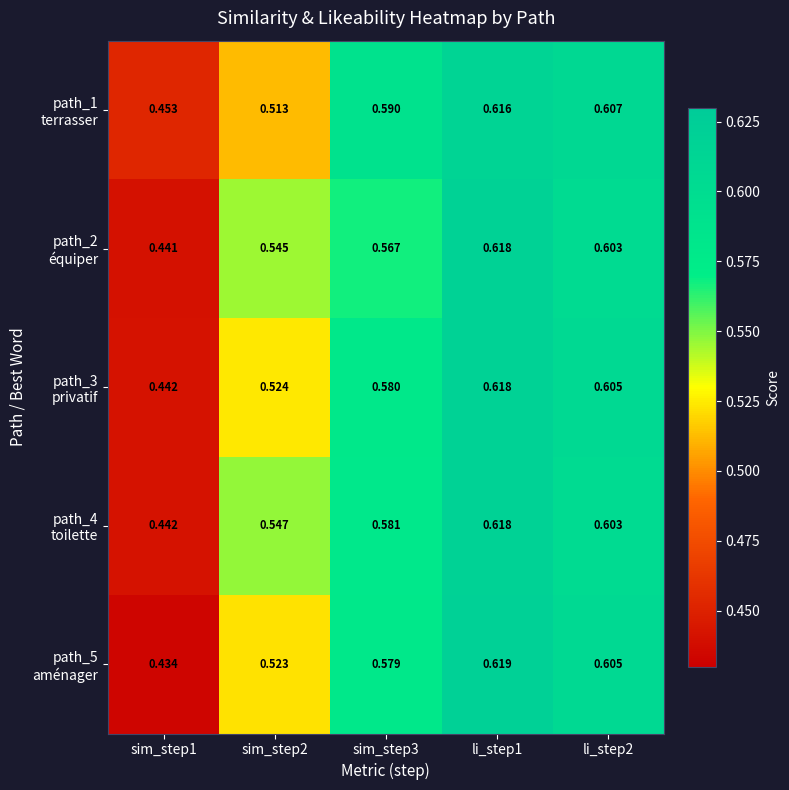

What is the maximum value shown in the chart?

0.6